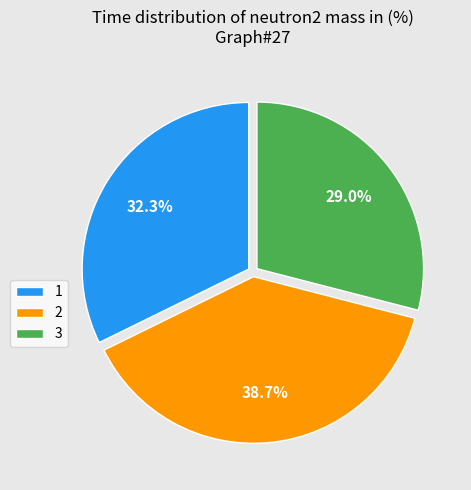

What percentage is NOT represented by 1?

67.7%